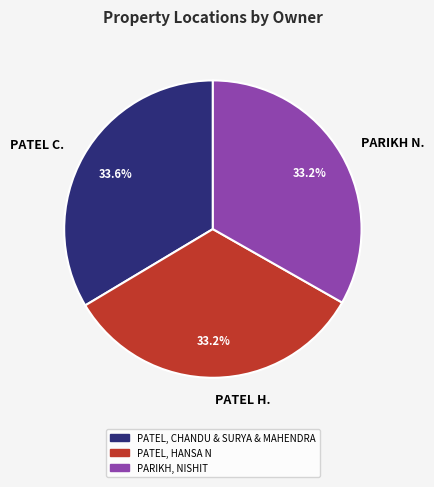

To the nearest percent, what is the average slice percentage?

33%